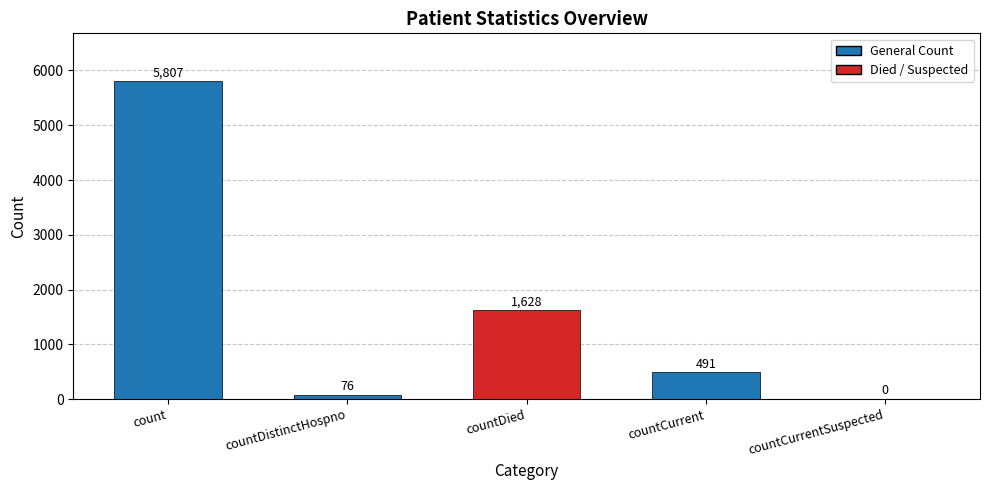

What is the sum of all values?

8002